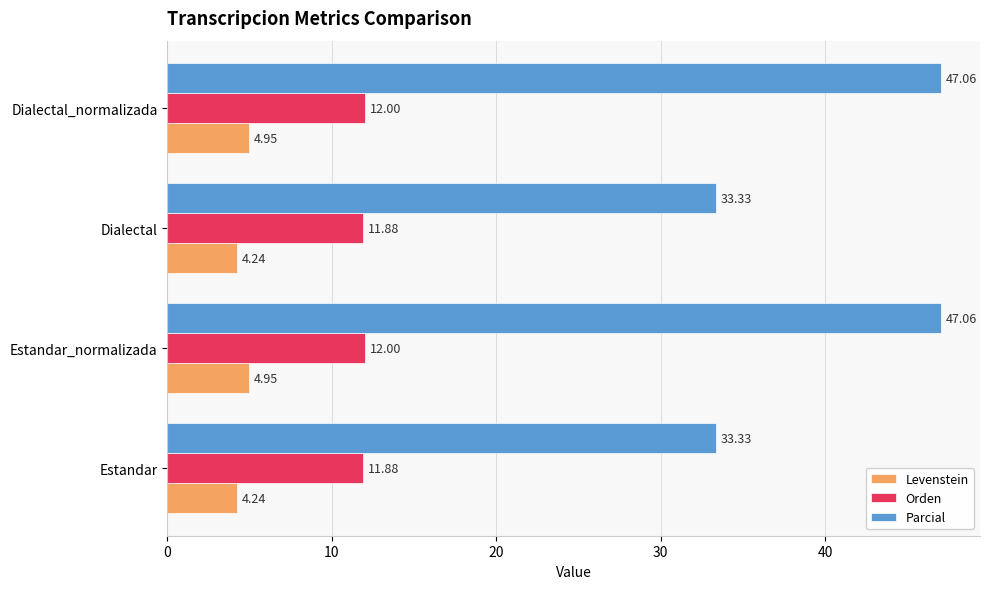

At Dialectal, list the series in order from smallest to largest.

Levenstein, Orden, Parcial